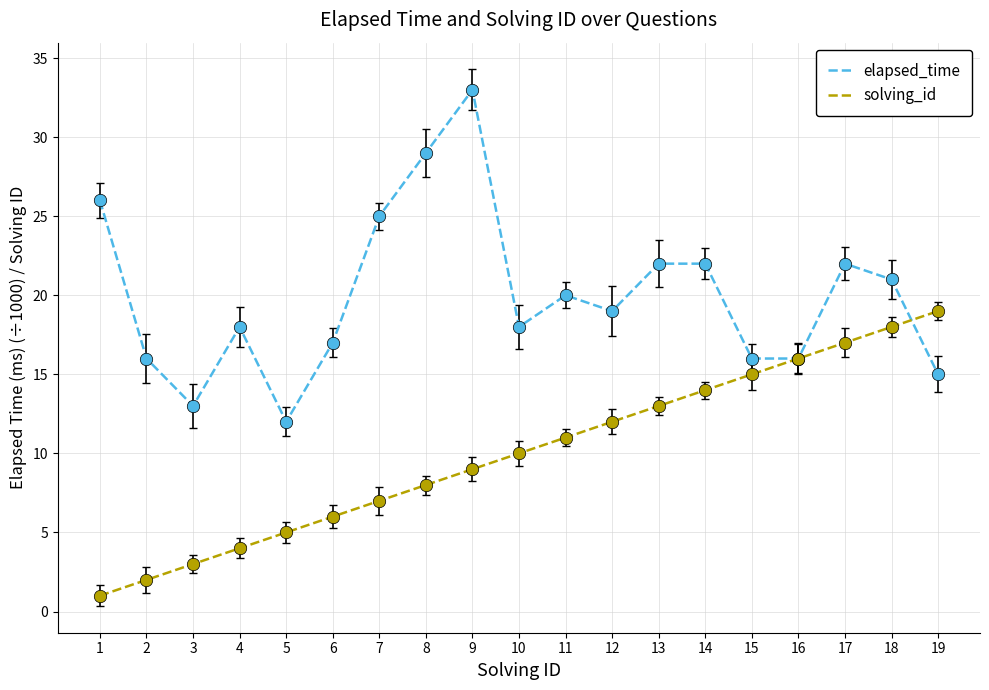

Is the value of solving_id at 12 greater than the value of elapsed_time at 11?

No